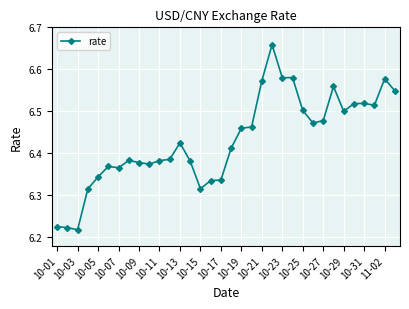

What is the difference between the maximum and minimum values?

0.4